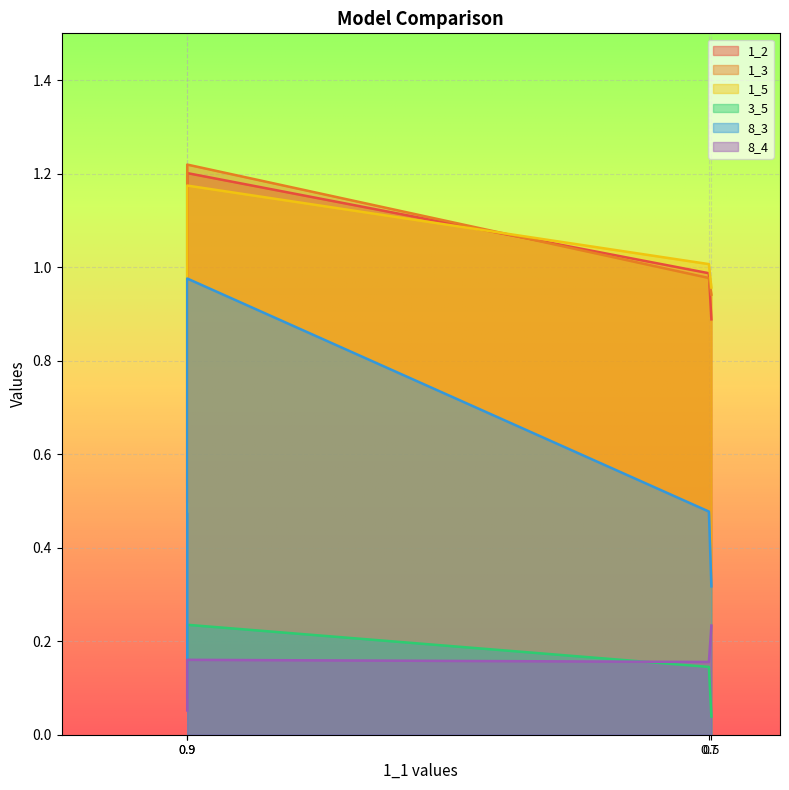

At which category does the chart reach its minimum across all series?

0.5